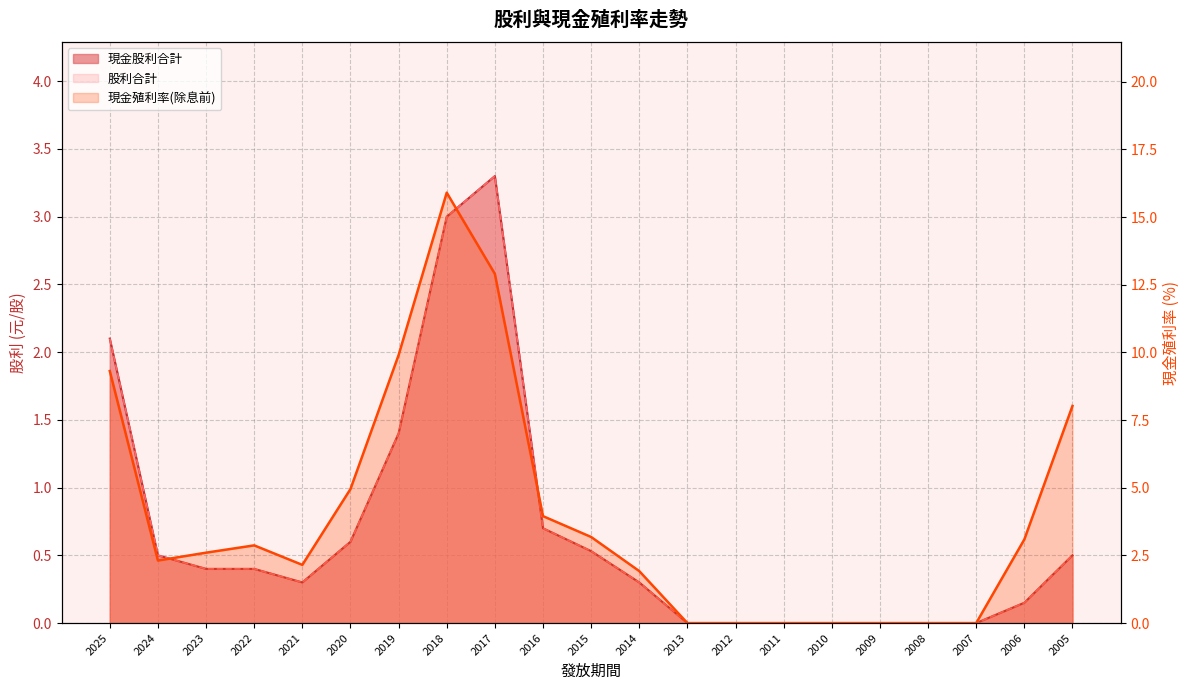

Reading right to left, extract all data points from this chart.

8.0	3.1	0.0	0.0	0.0	0.0	0.0	0.0	0.0	1.9	3.2	4.0	12.9	15.9	9.9	5.0	2.1	2.9	2.6	2.3	9.3